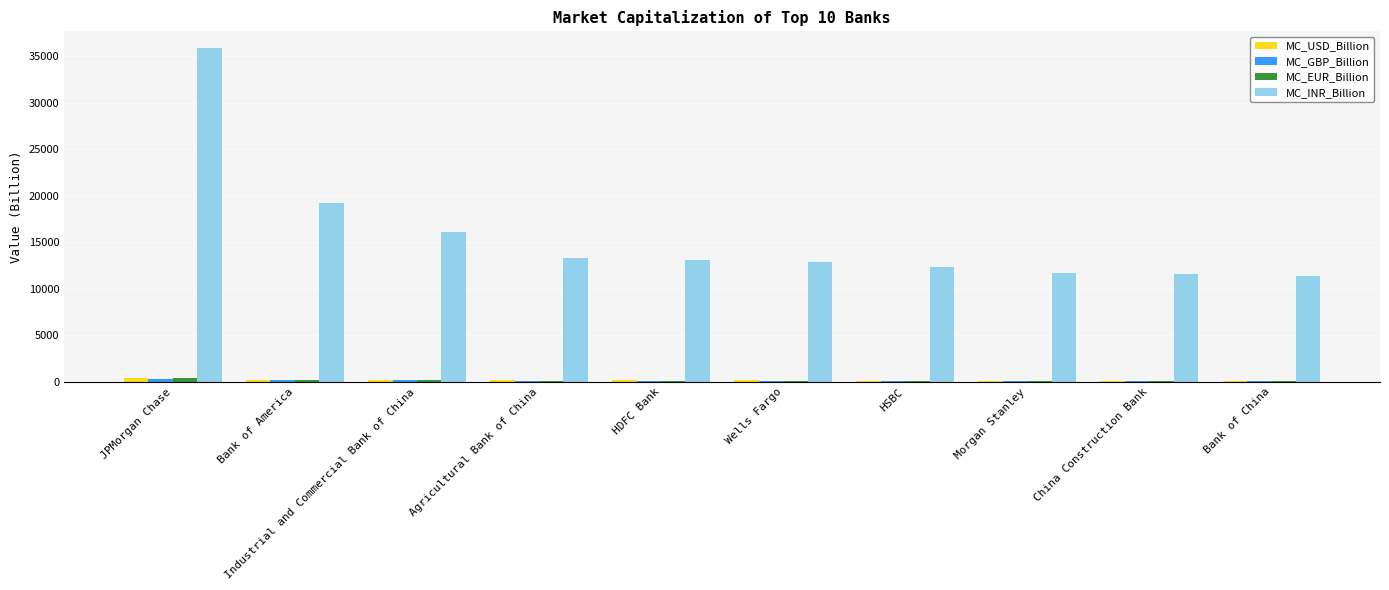

Which series changed the most between Bank of America and Industrial and Commercial Bank of China?

MC_INR_Billion